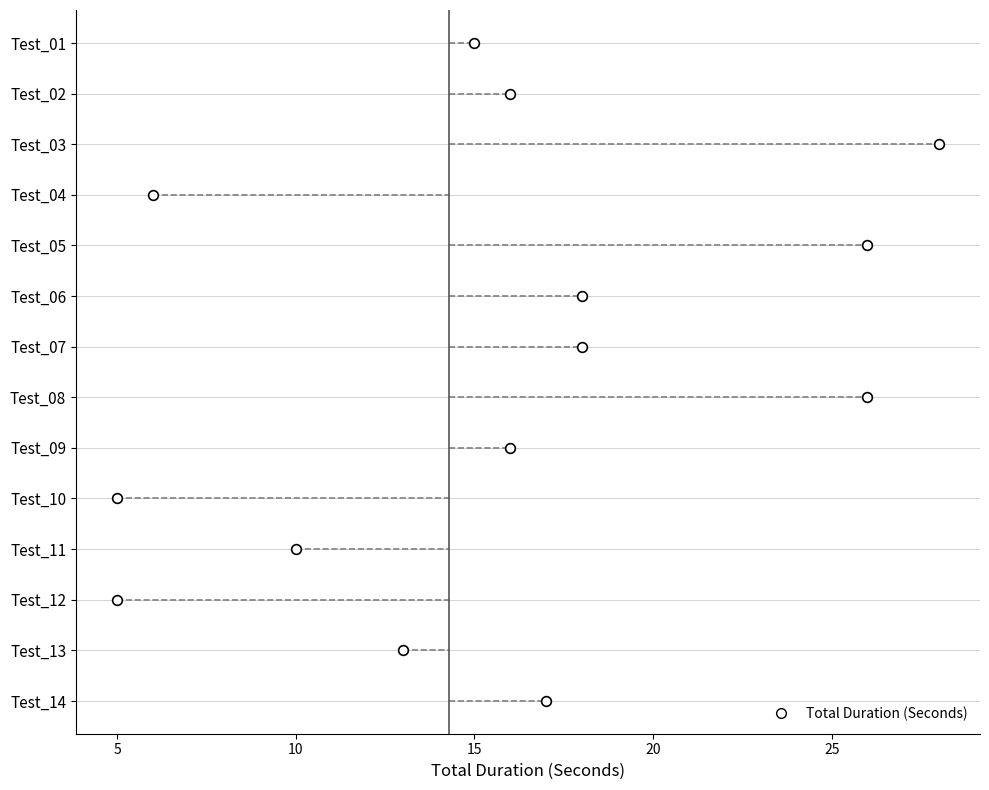

What is the value of the 10th point from the left?

5